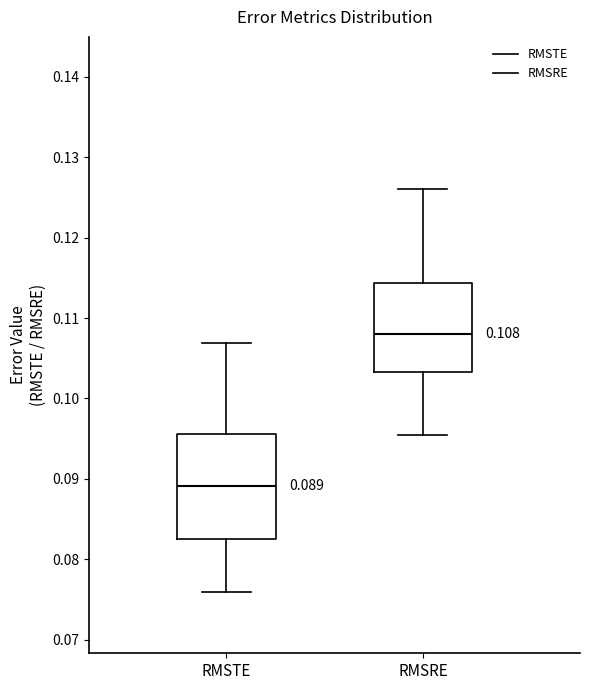

Which box's median line is the lowest?

RMSTE